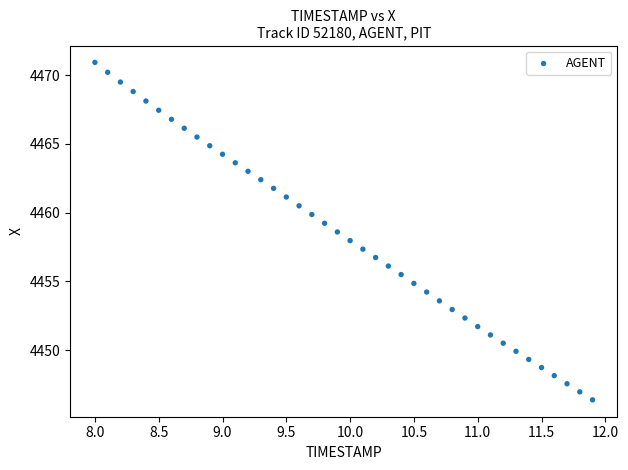

What is the range of Y values (max minus min)?

24.5